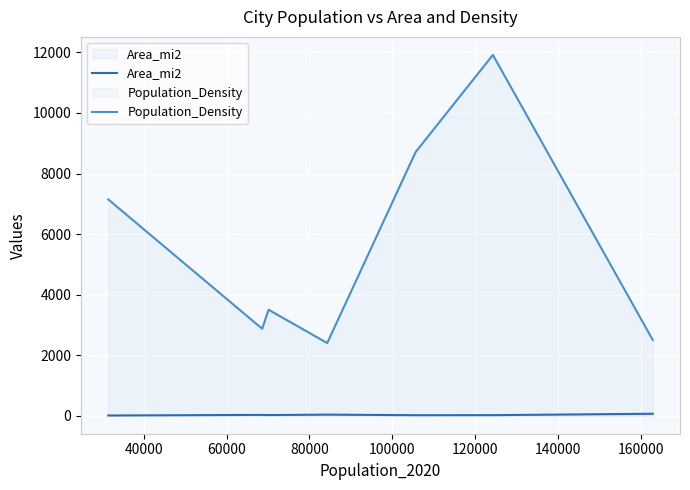

True or false: Area_mi2 and Population_Density intersect in this chart.

False